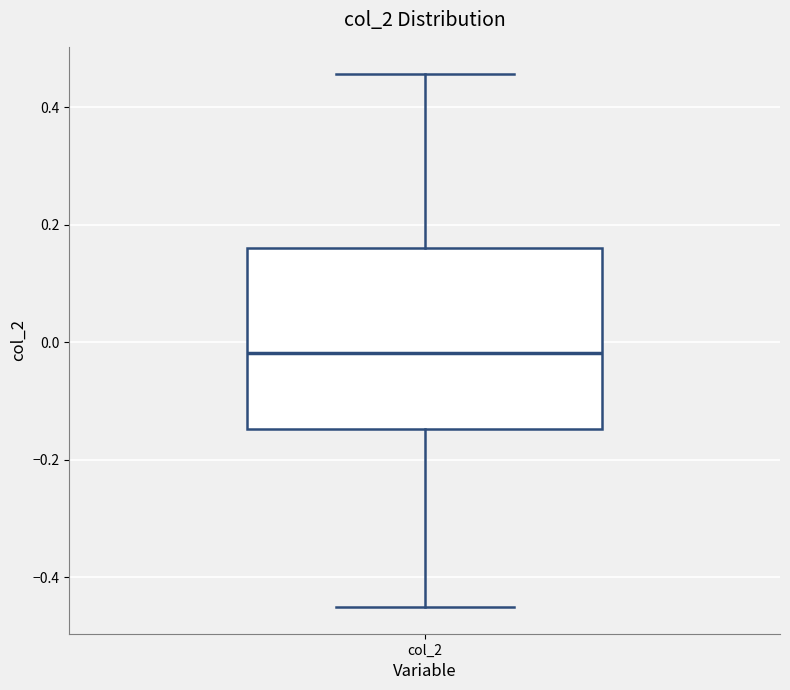

Where is the lower edge of the box for col_2 on the y-axis? The values are not printed on the chart, so give them approximately, as read against the axis.

-0.14